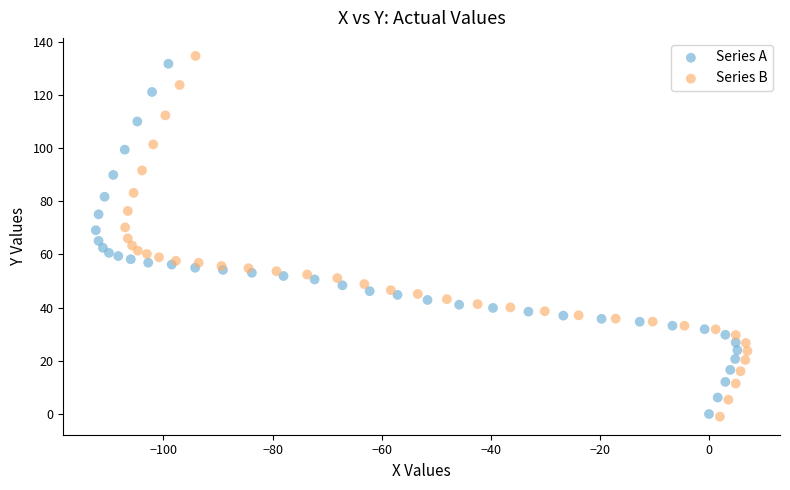

Which series has the widest spread of Y values?

Series B